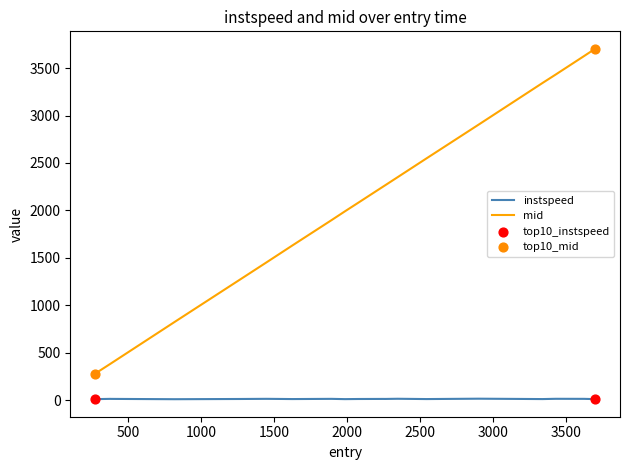

At how many categories does at least one series exceed 1209?

15